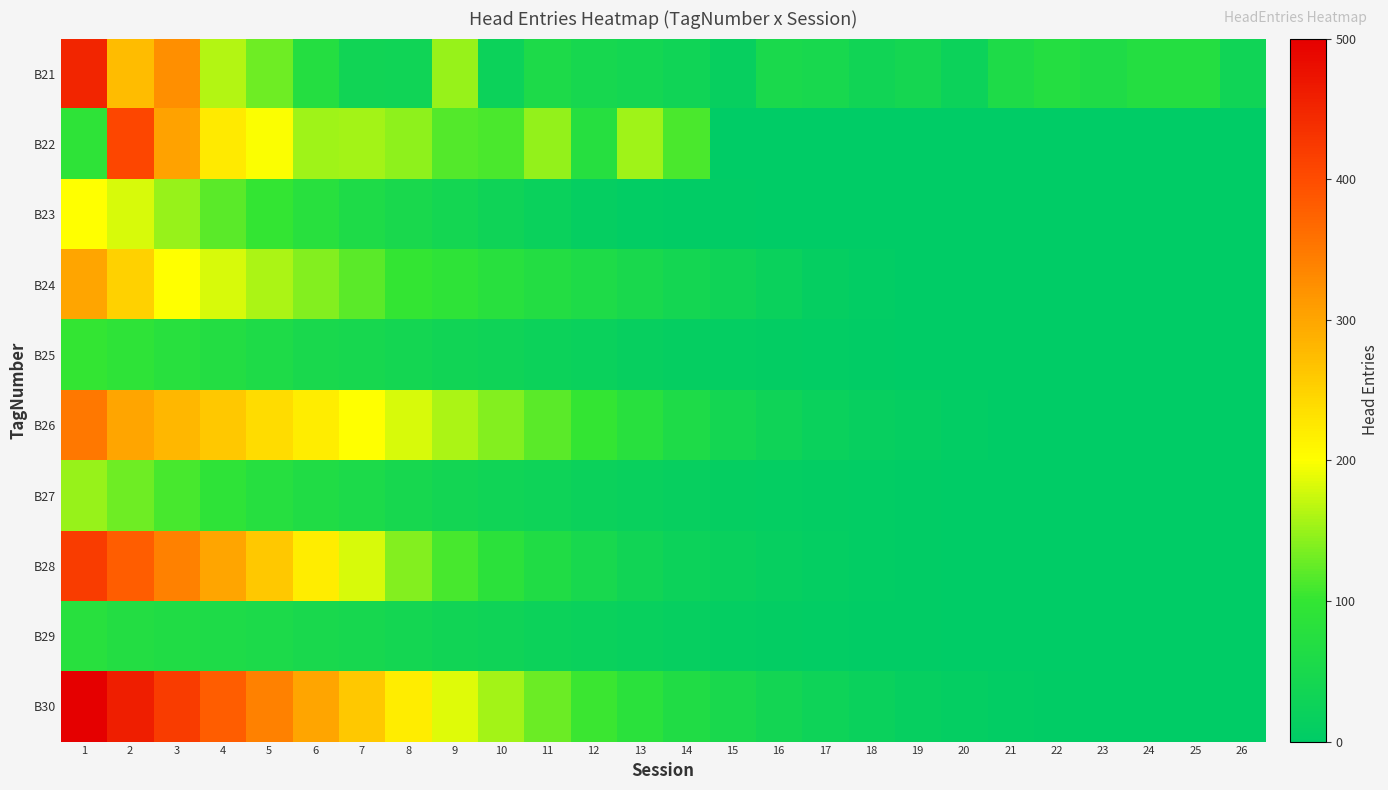

Which series changed the most between 4 and 10?

B30